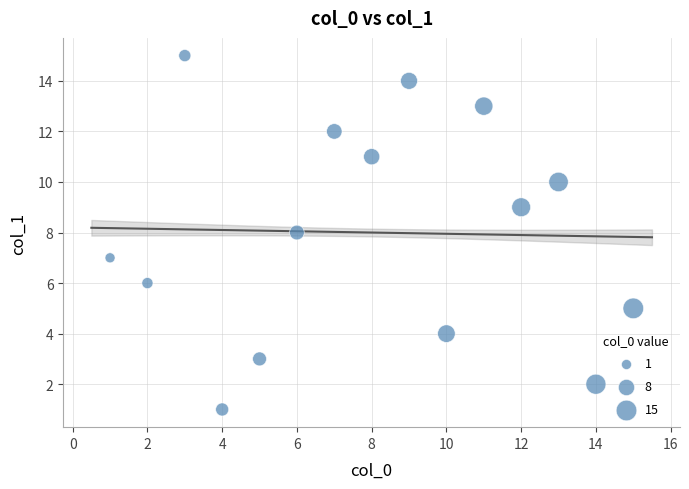

What is the range of X values (max minus min)?

14